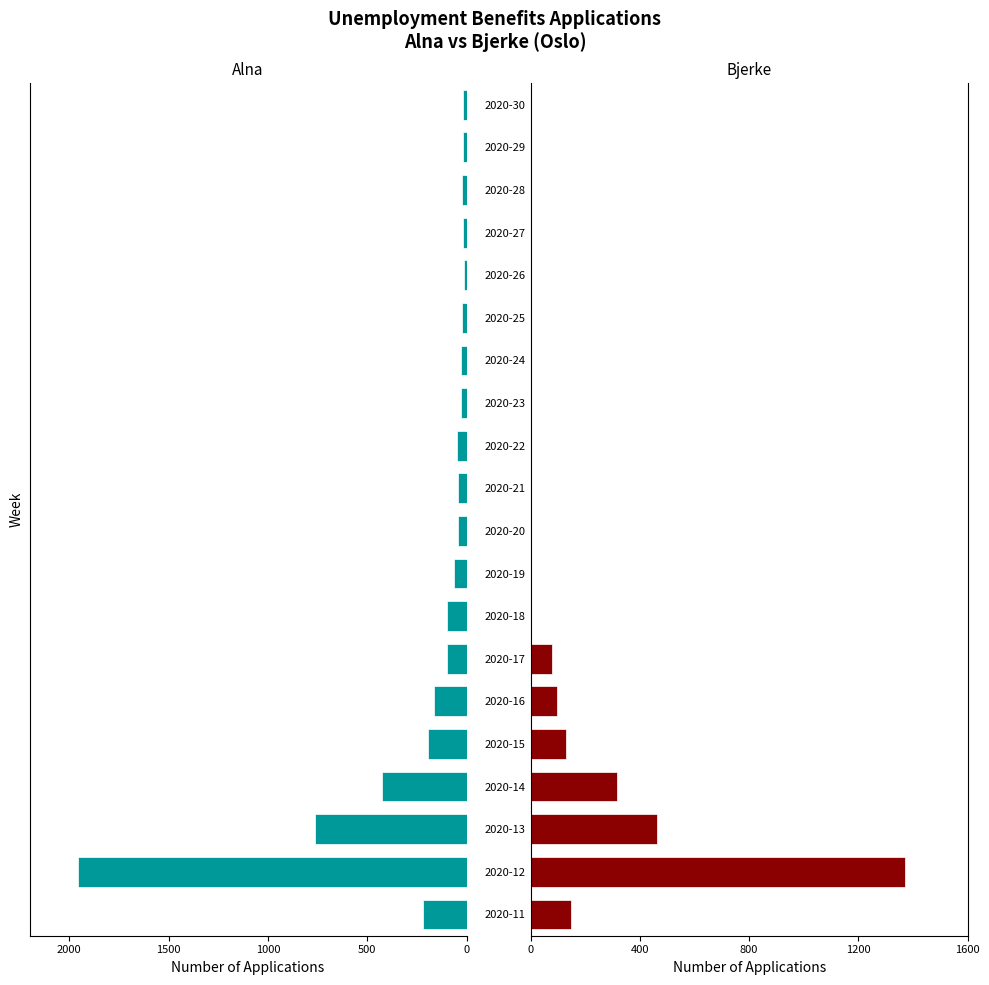

What is the difference between the maximum and second lowest values in the Bjerke series?

1371